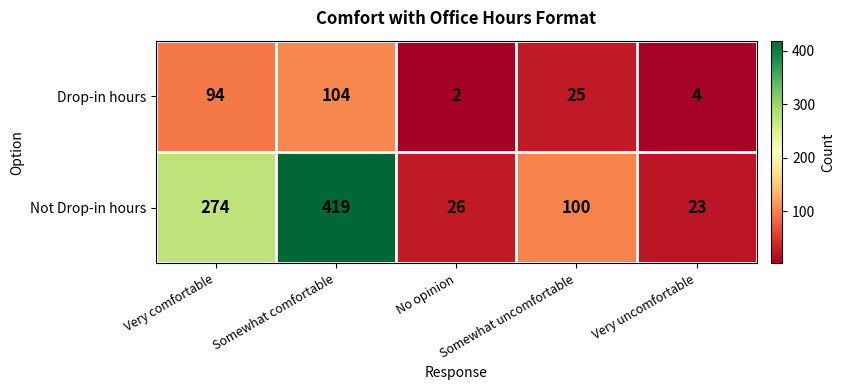

What is the sum of all Not Drop-in hours values?

842